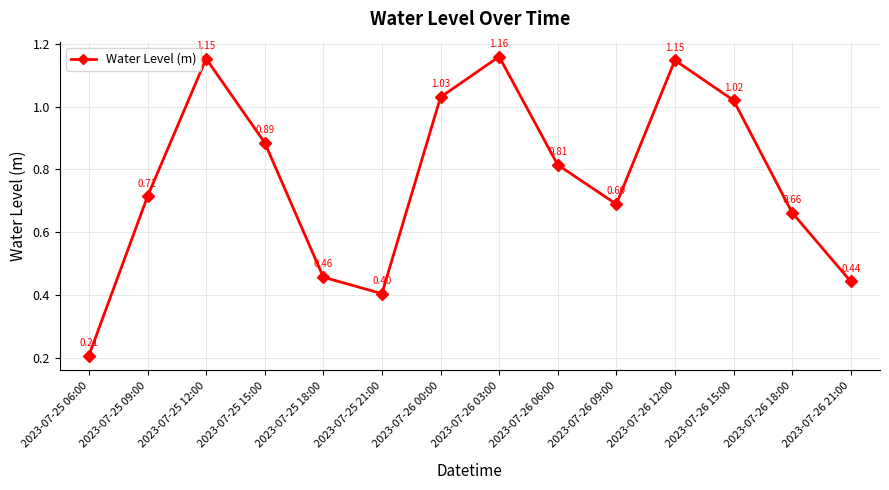

At which category does the chart reach its peak across all series?

2023-07-26 03:00